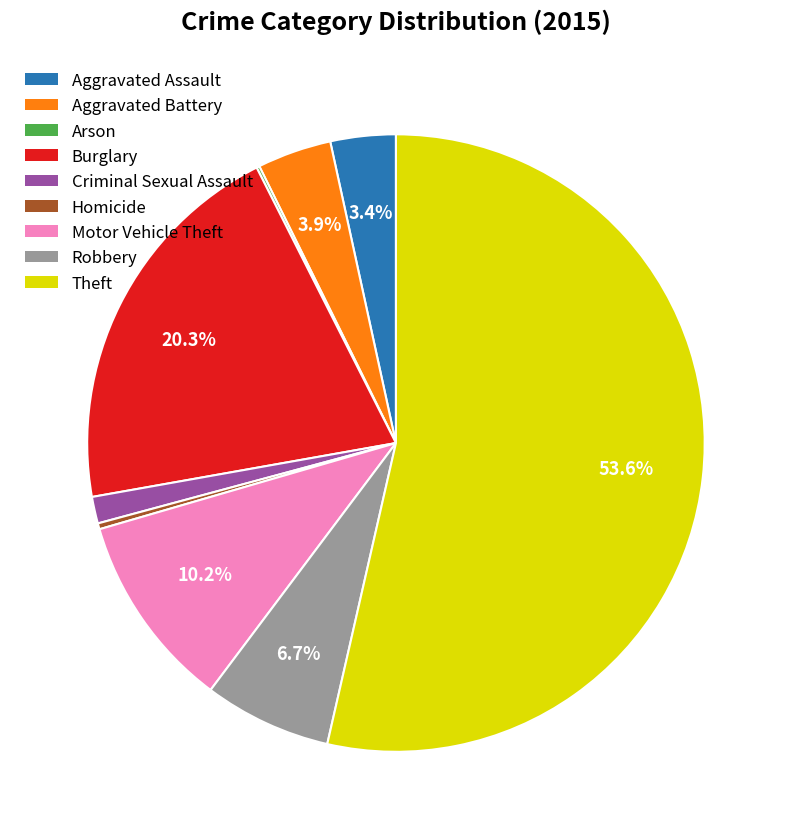

Which has a higher value, Aggravated Battery or Motor Vehicle Theft?

Motor Vehicle Theft